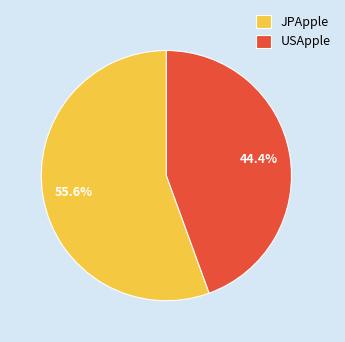

Count the number of slices in the pie.

2